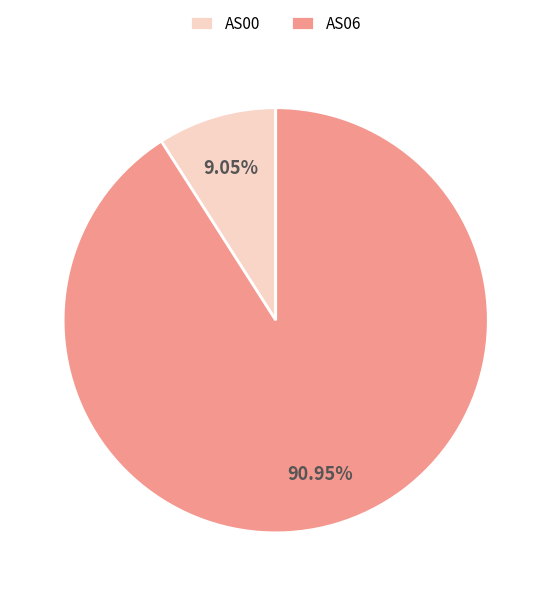

Is there a majority slice in this chart?

Yes